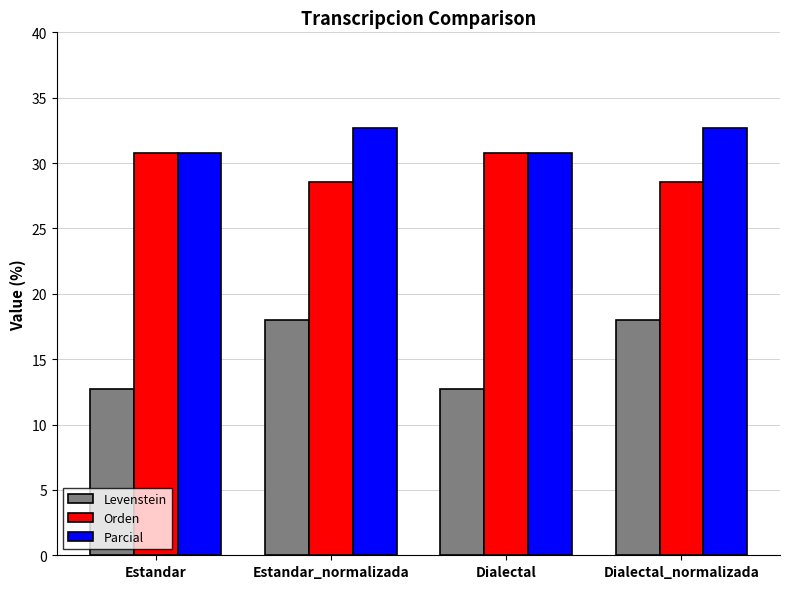

What are all the series names shown in the legend?

Levenstein, Orden, Parcial